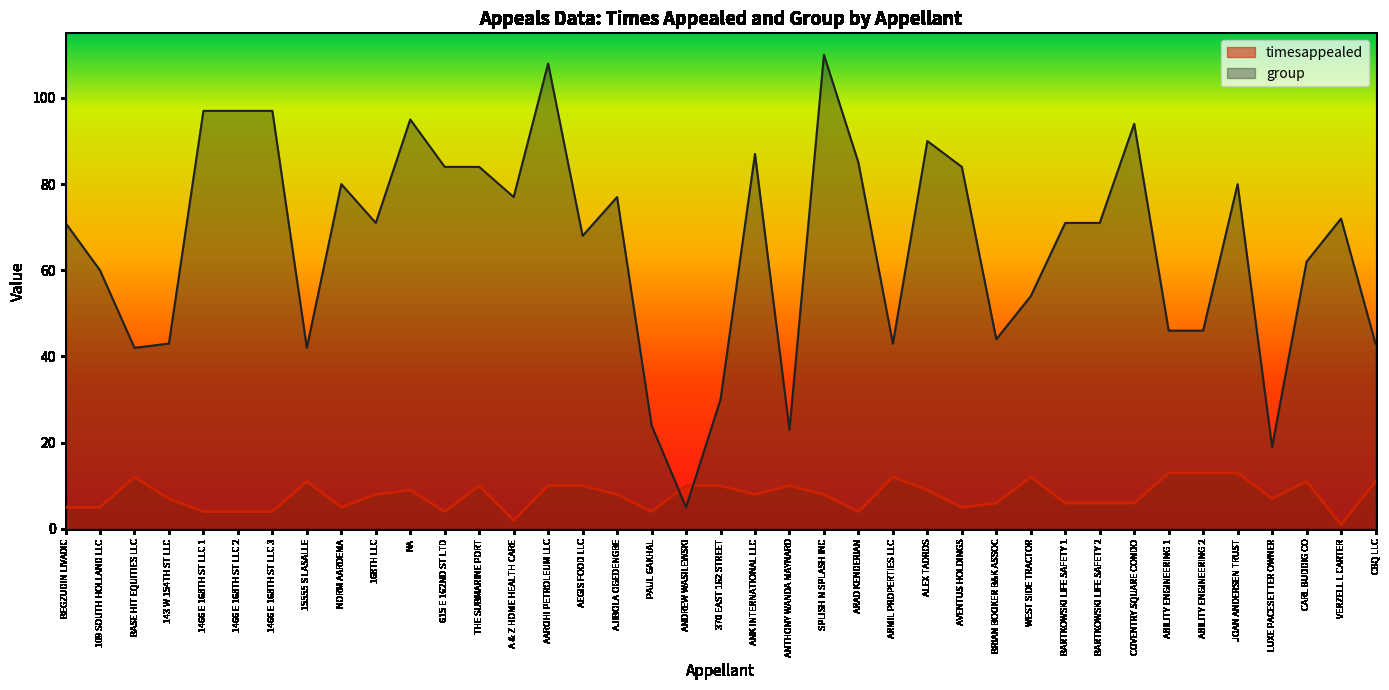

Does the chart display data point markers on the line(s)?

No